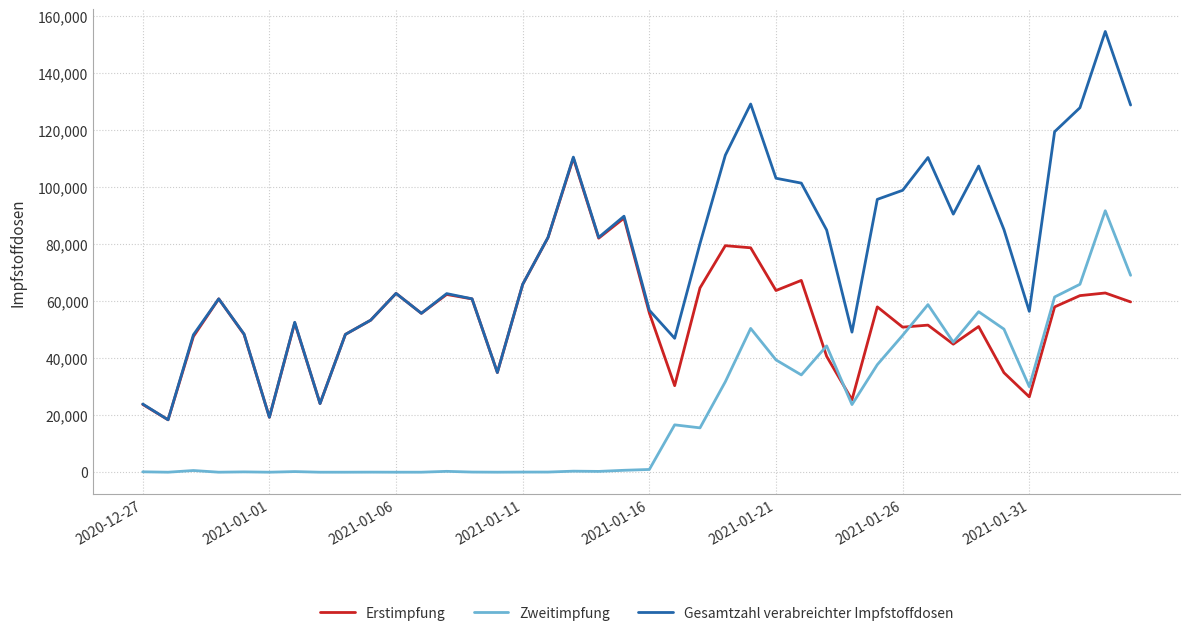

What is the sum of all Zweitimpfung values?

874710